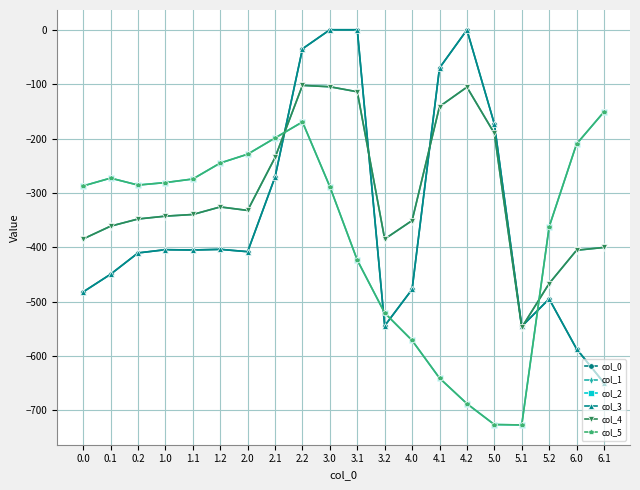

How many lines are shown in the chart?

6